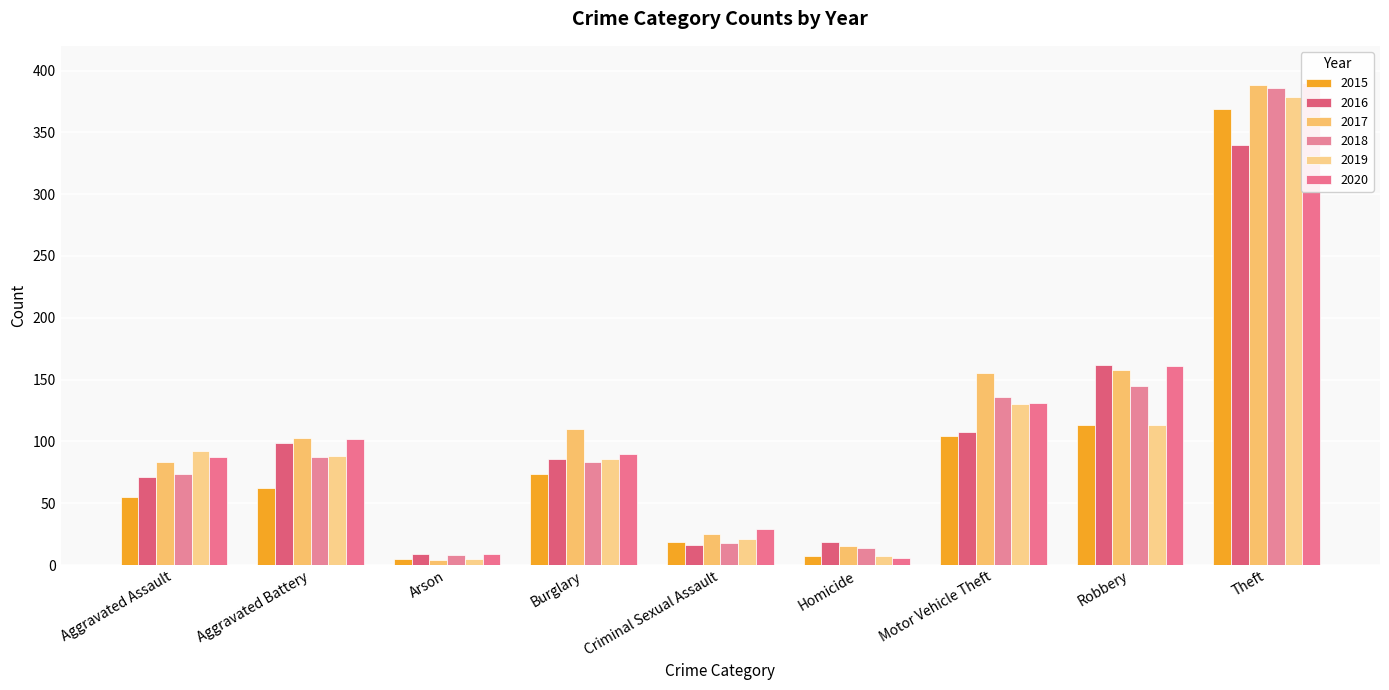

What is the average value of the 2017 series?

116